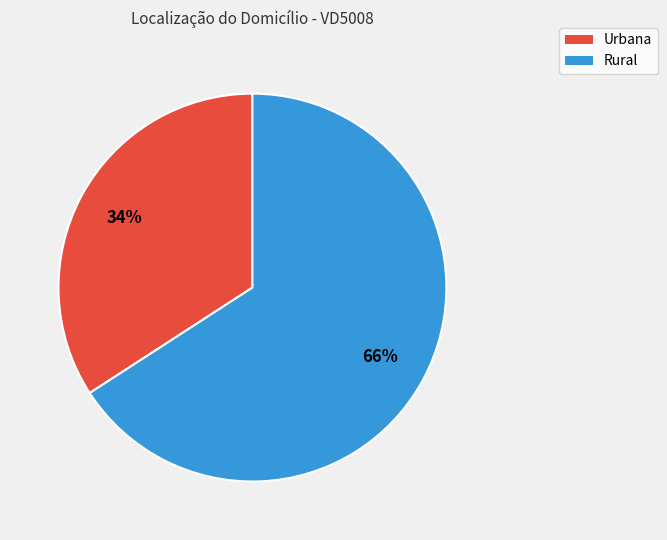

Count the number of slices in the pie.

2